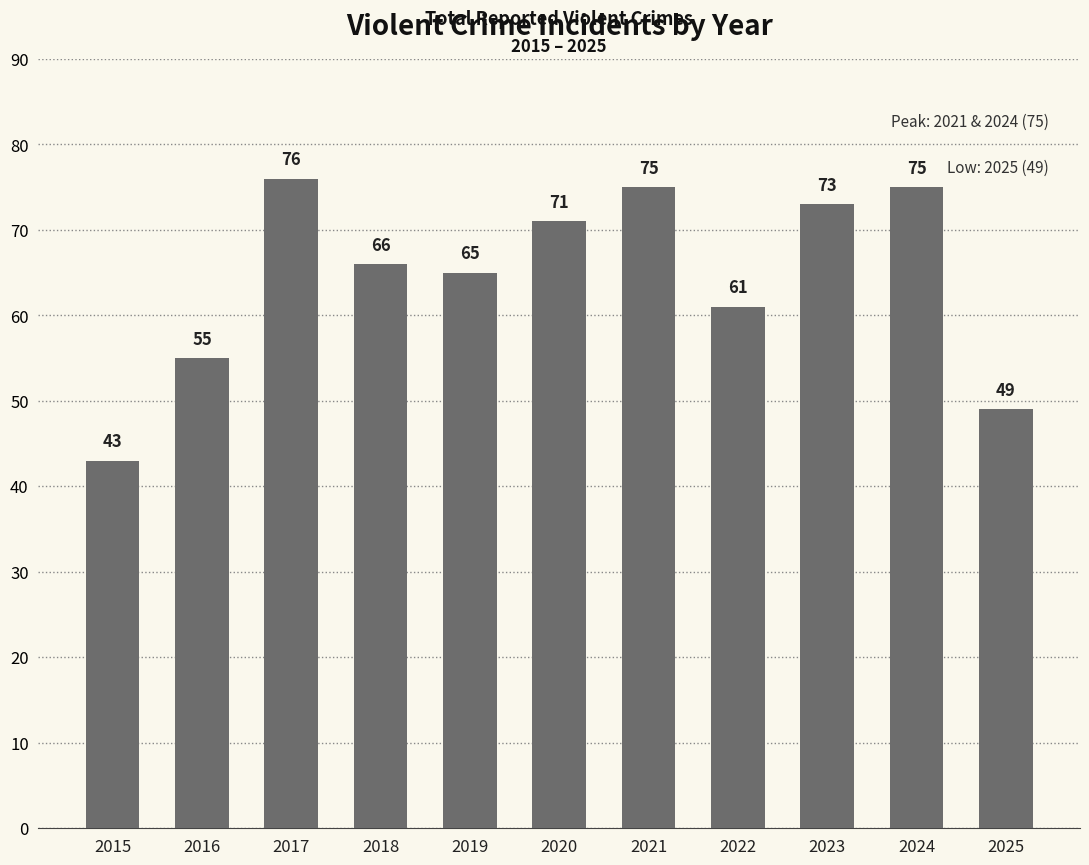

Where is the data nearest to the value 59?

2022